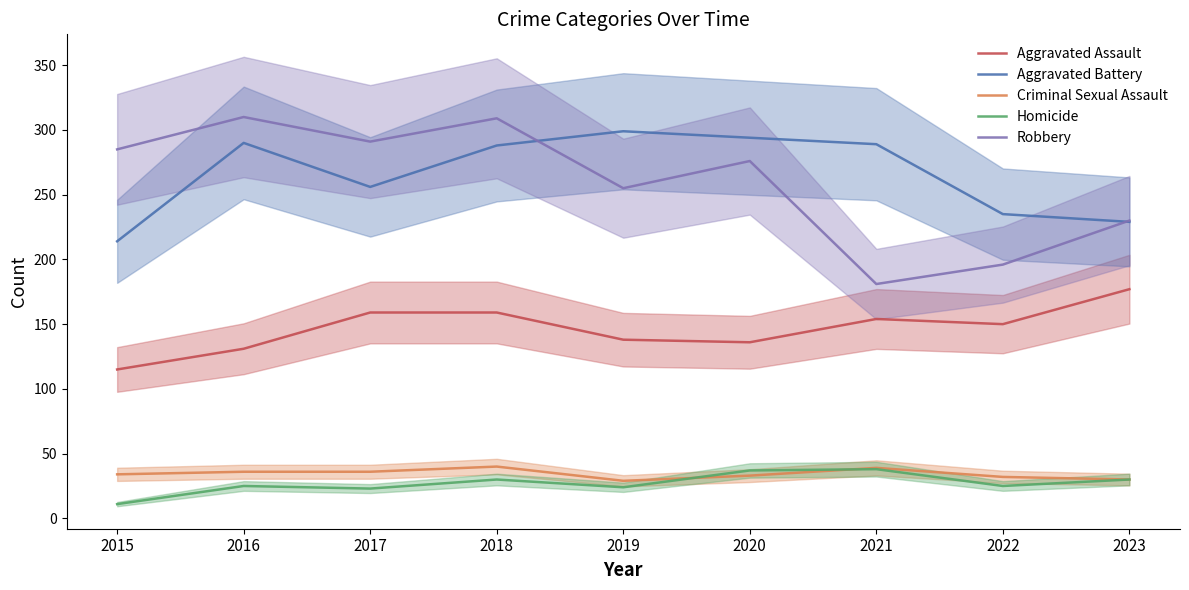

True or false: Aggravated Battery and Aggravated Assault cross at least once.

False